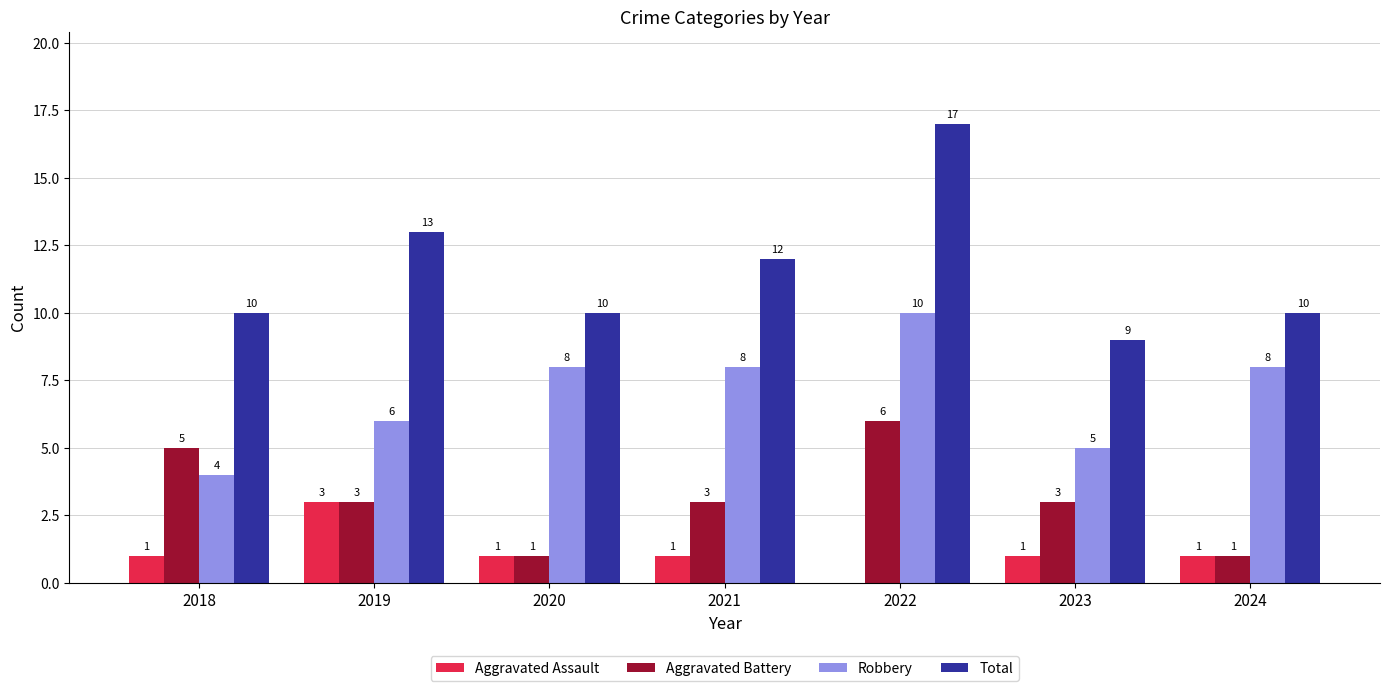

The value of Total at 2020 is 16. True or false?

False